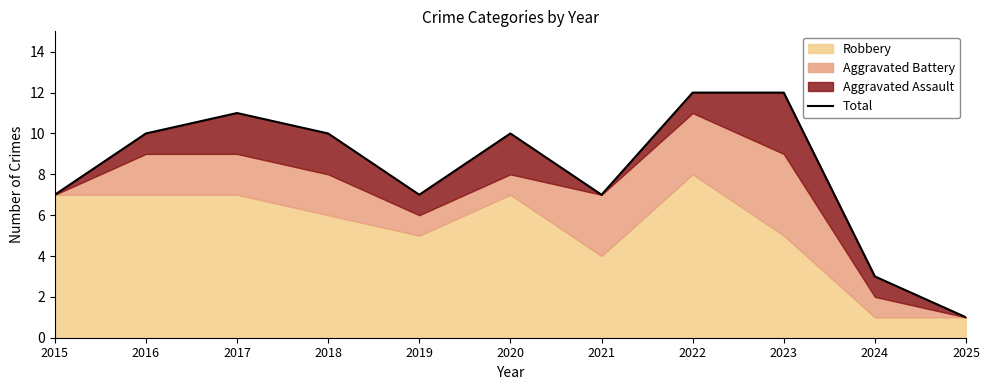

Rank the categories by value from highest to lowest.

2022, 2023, 2017, 2016, 2018, 2020, 2015, 2019, 2021, 2024, 2025